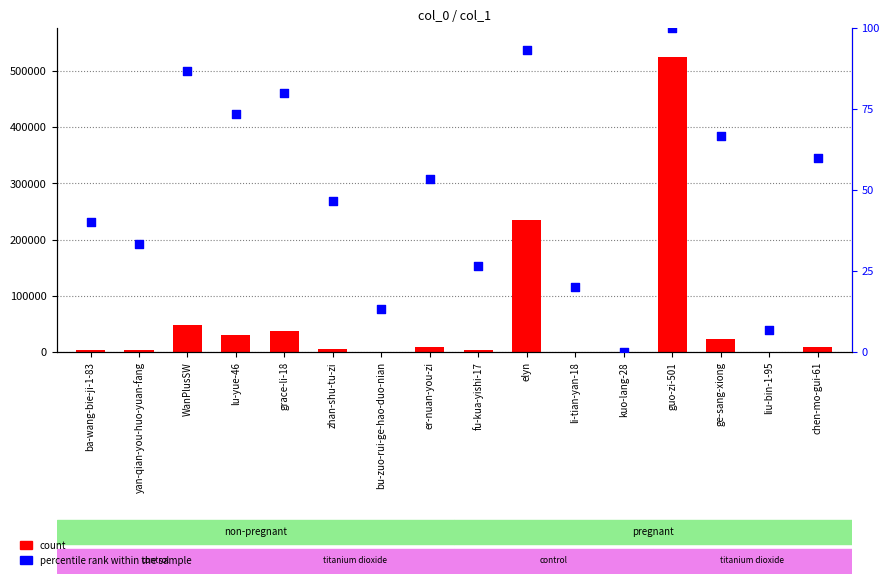

What are all the series names shown in the legend?

count, percentile rank within the sample